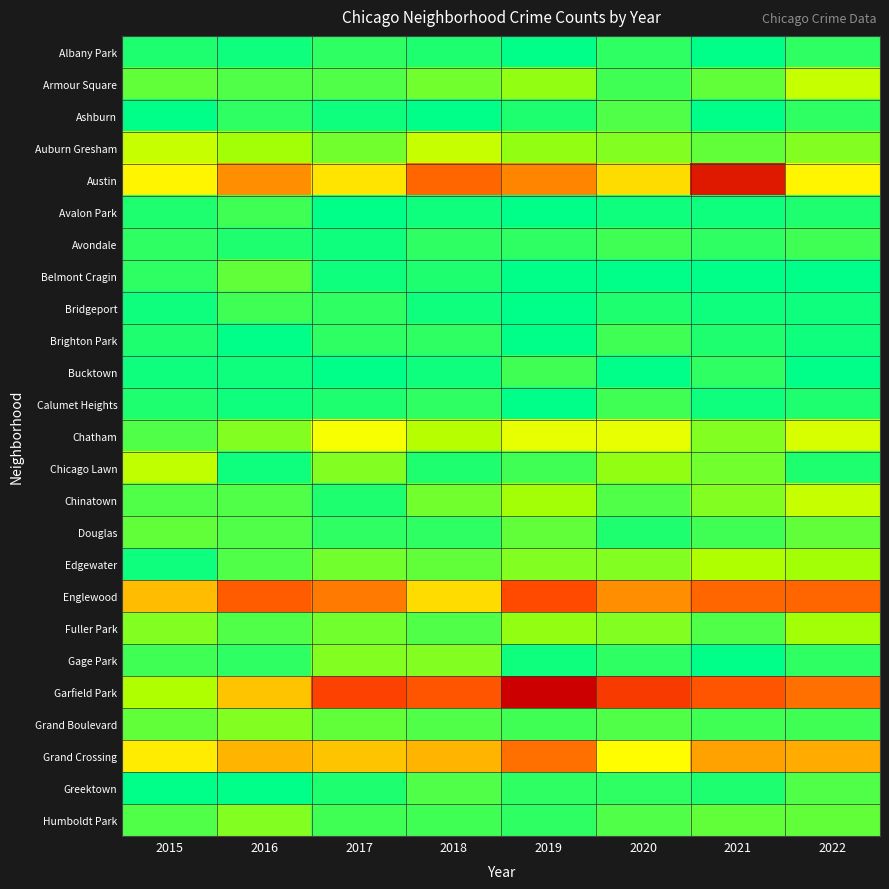

Between 2018 and 2020, which series saw the biggest shift?

Austin